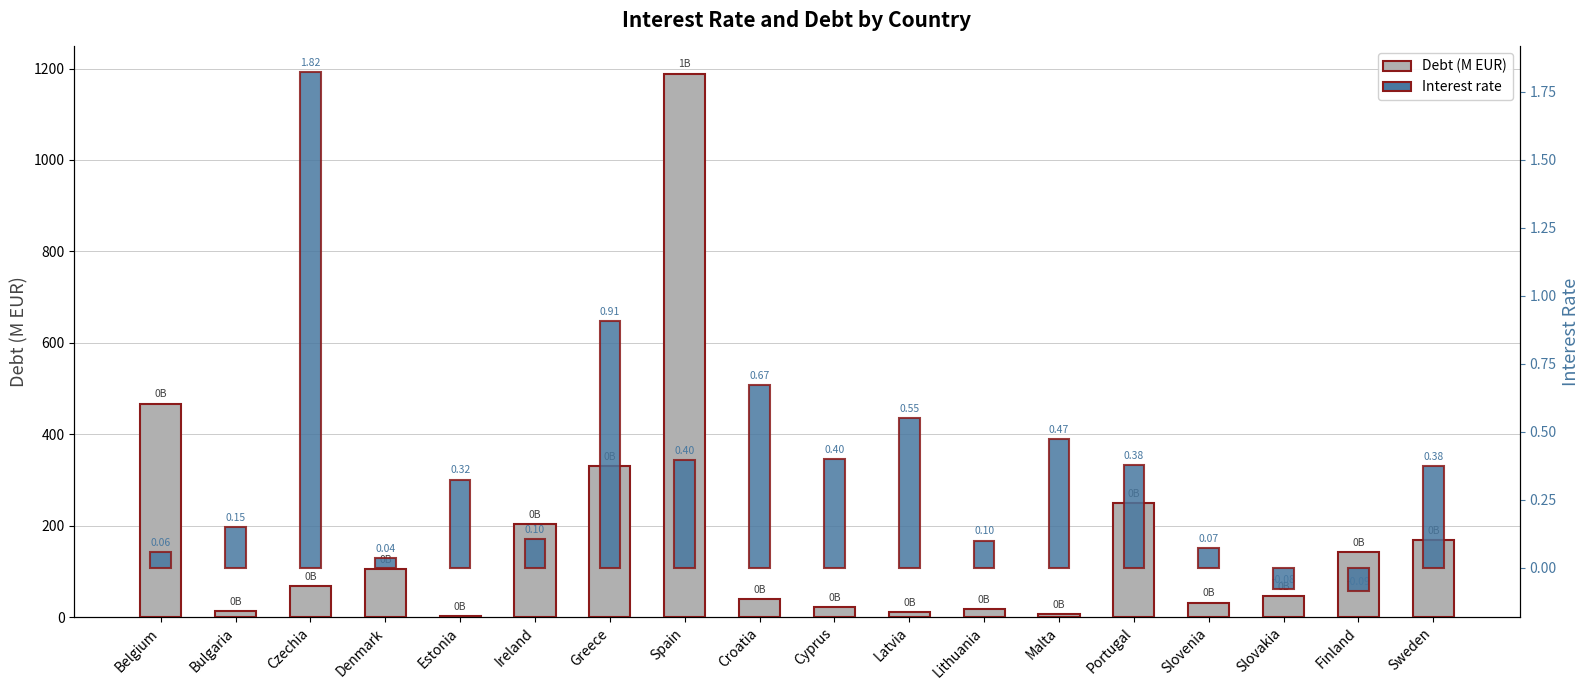

What is the sum of all Debt (M EUR) values?

3111.7